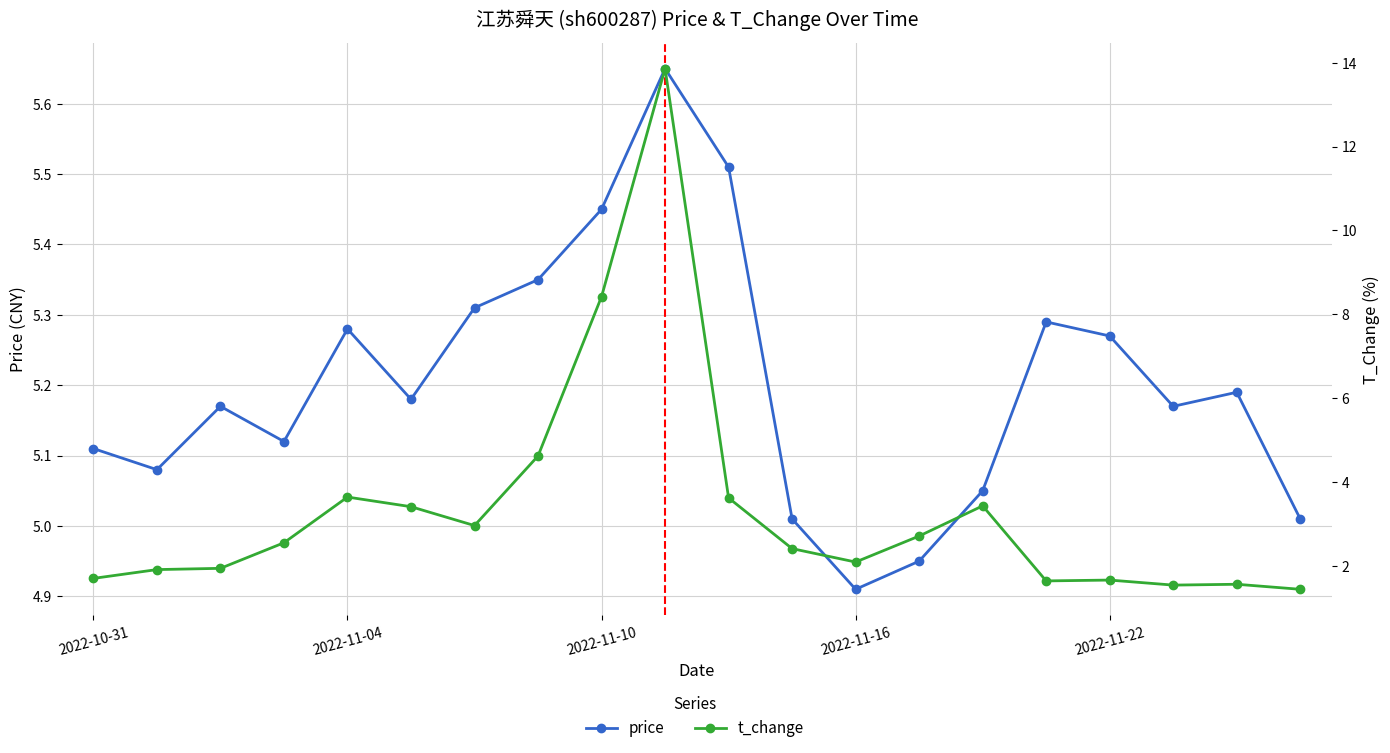

Which series changed the most between 5 and 11?

t_change